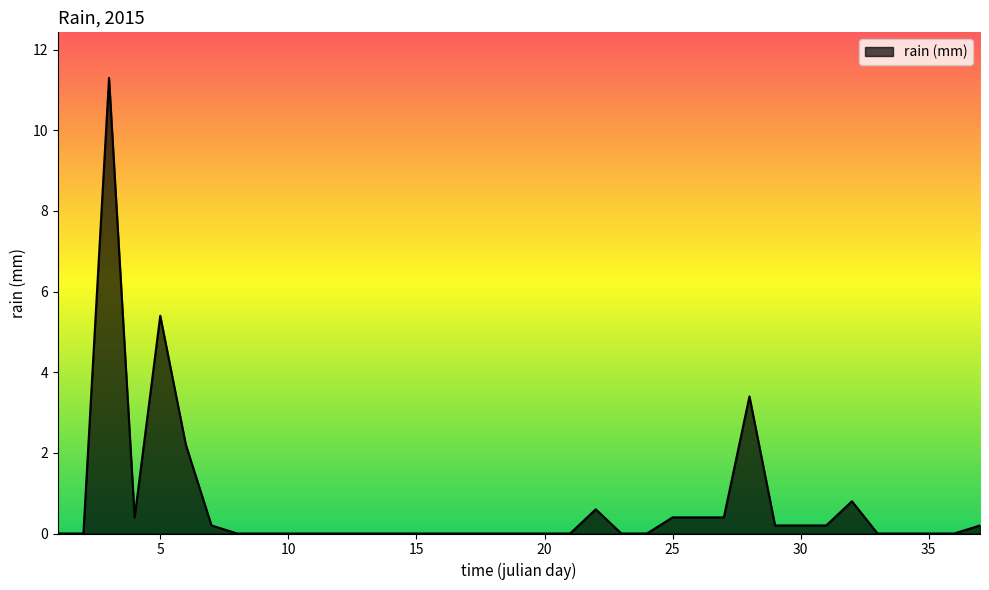

What is the greatest value displayed?

11.3